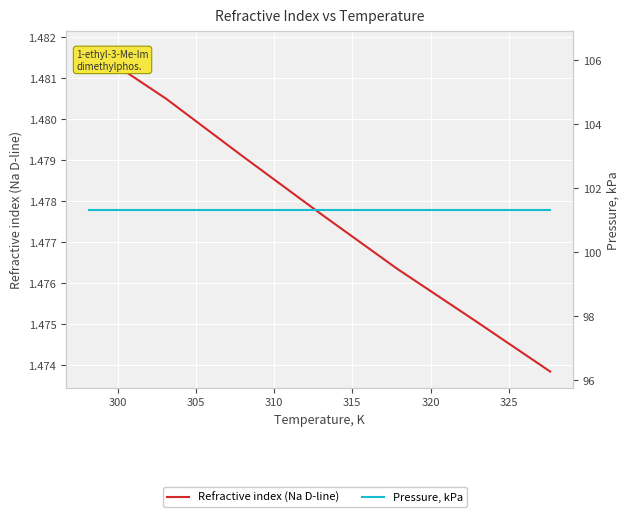

At how many categories does at least one series exceed 88?

7